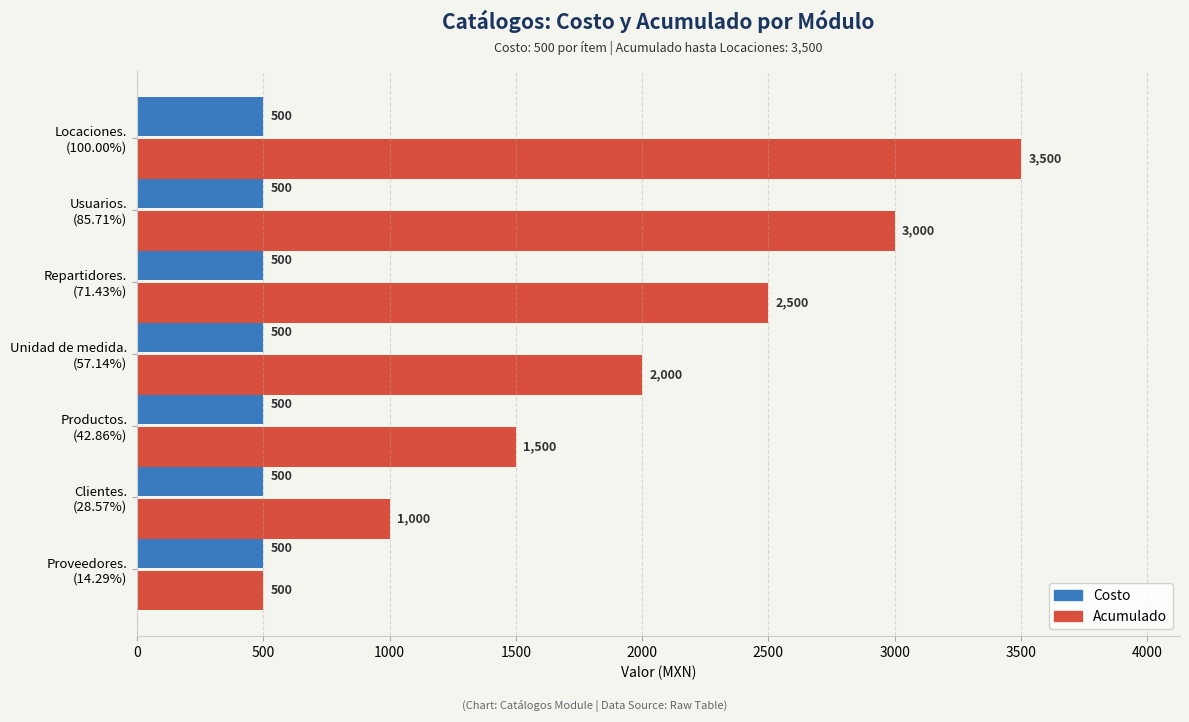

What is the average value of the Costo series?

500